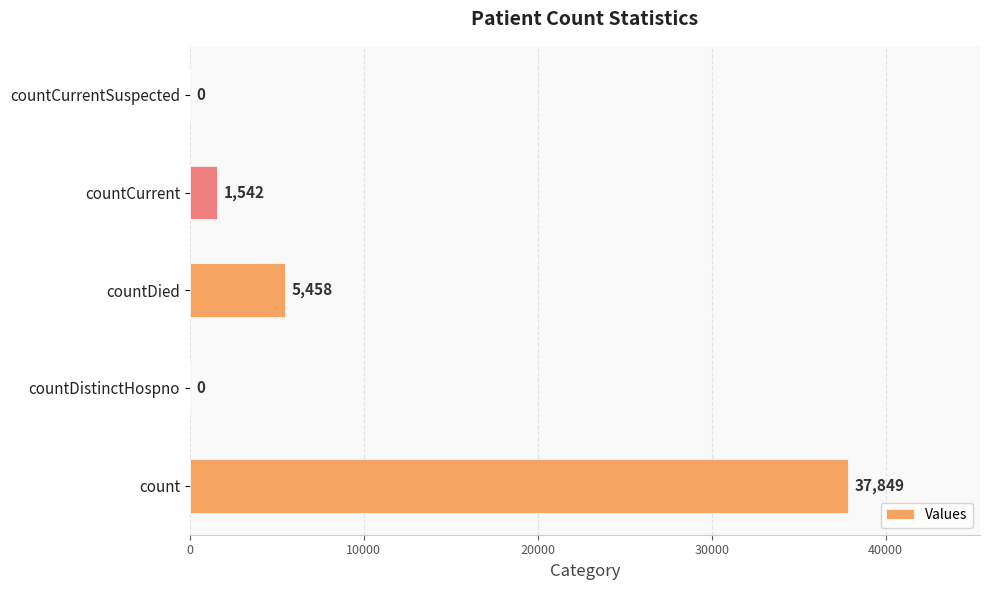

What is the change in value from count to countCurrentSuspected?

-37849